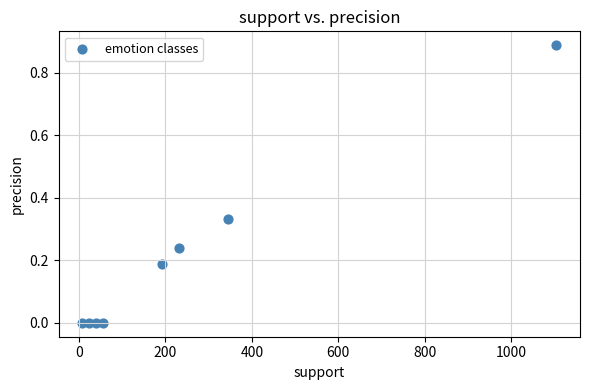

What is the range of X values (max minus min)?

1096.0